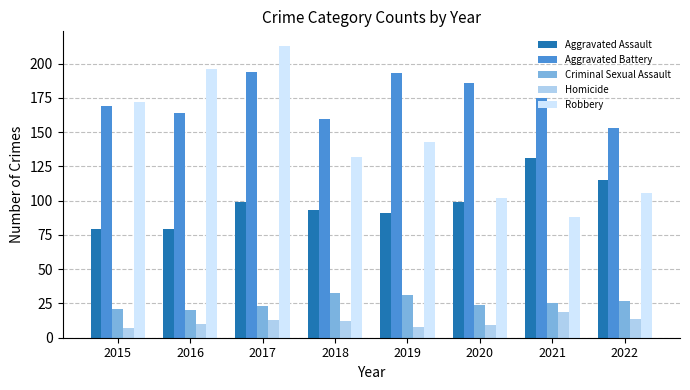

What is the total value across all series at 2017?

542